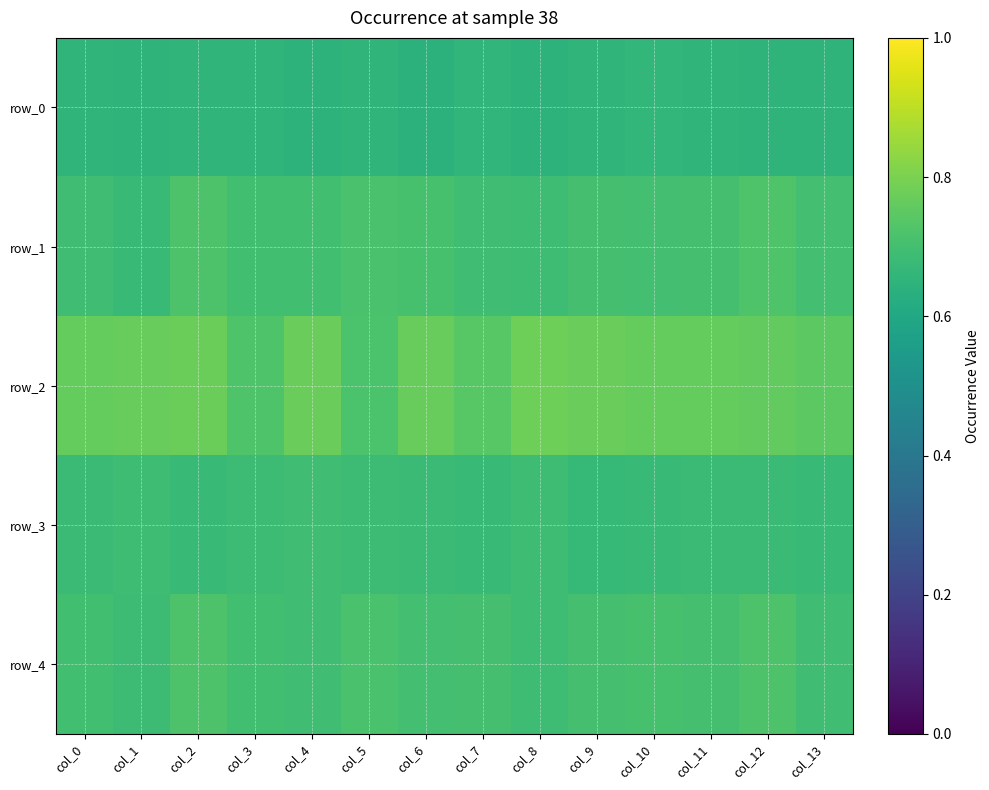

Which series has the largest total across all categories?

row_2